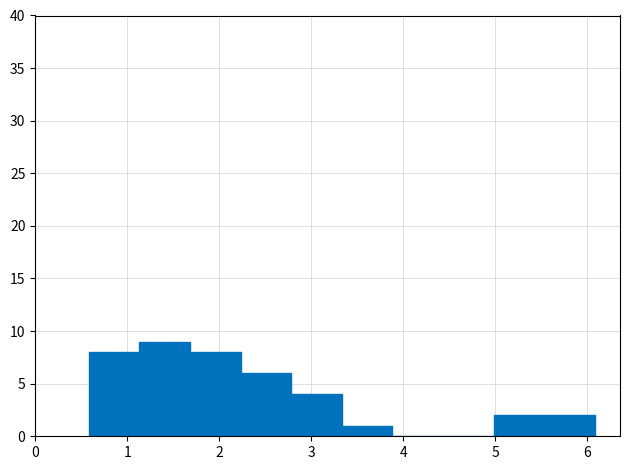

Over which range of the x-axis is the bar tallest?

1.1 to 1.7